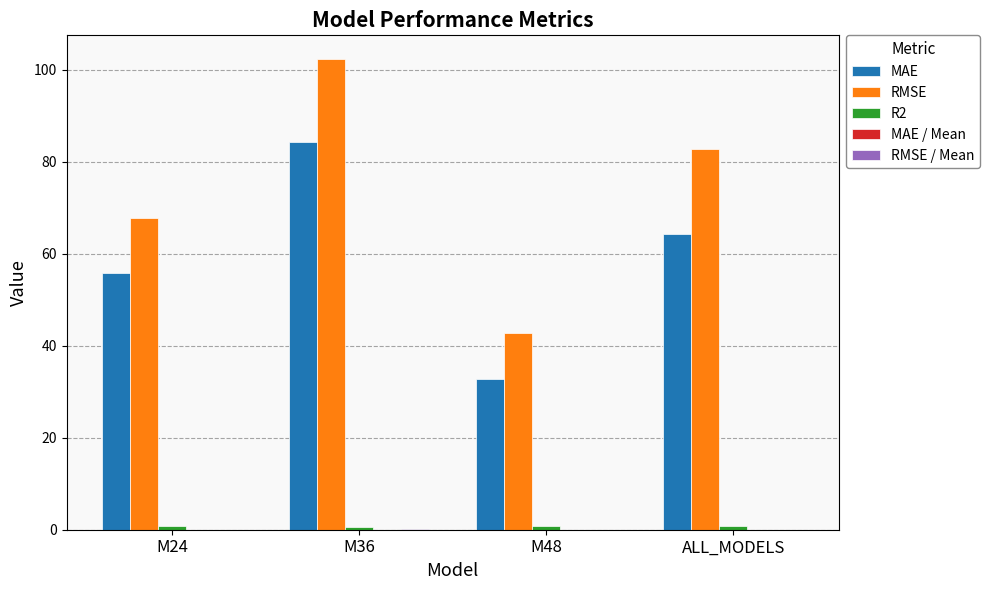

Which series has the largest total across all categories?

RMSE